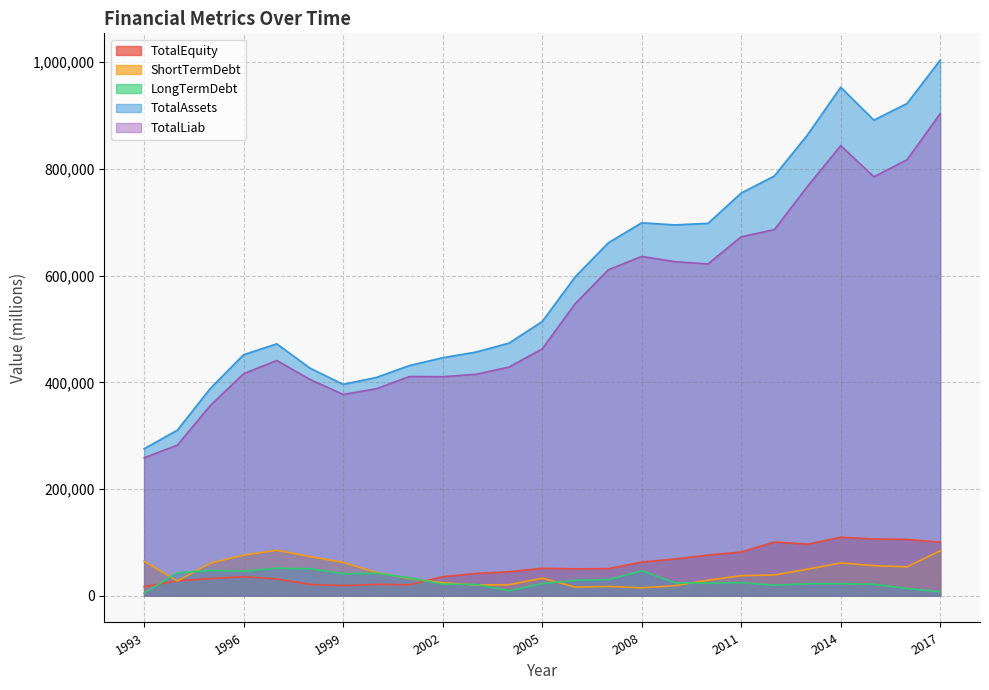

At which label does TotalEquity first exceed 50257?

2005